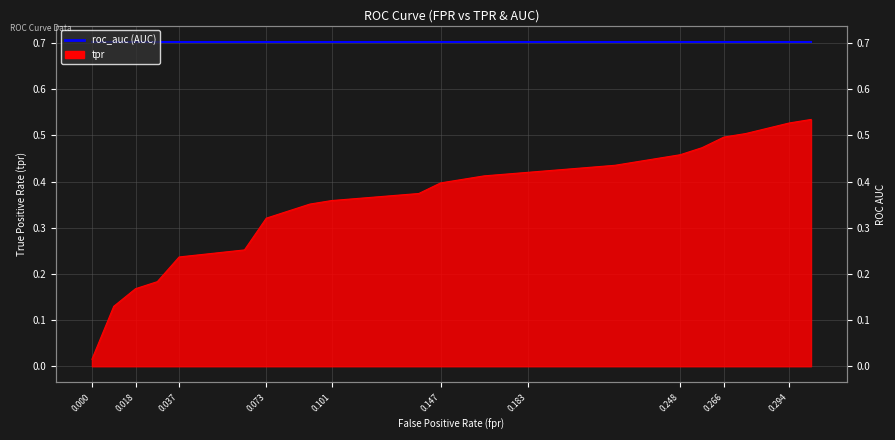

Which has a higher value, 0.018 or 0.248?

0.248